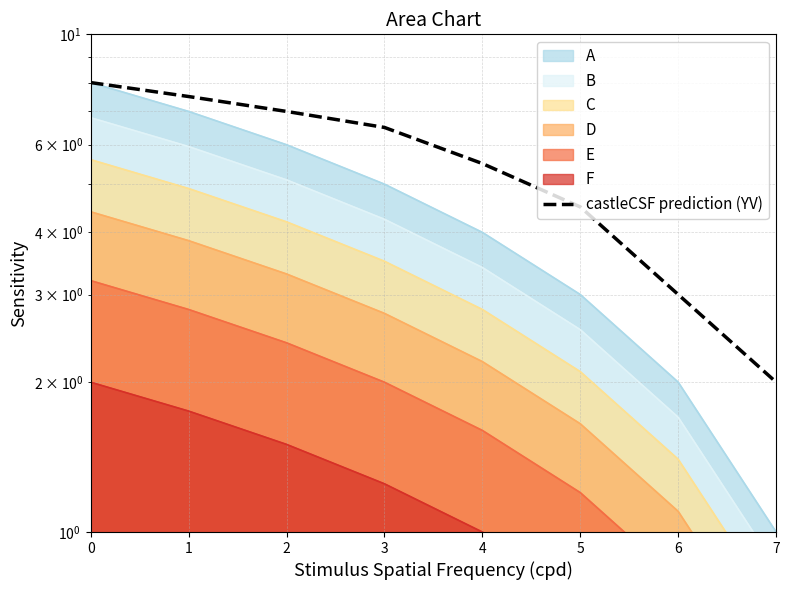

True or false: there are more than 0 points higher than both neighbors.

False